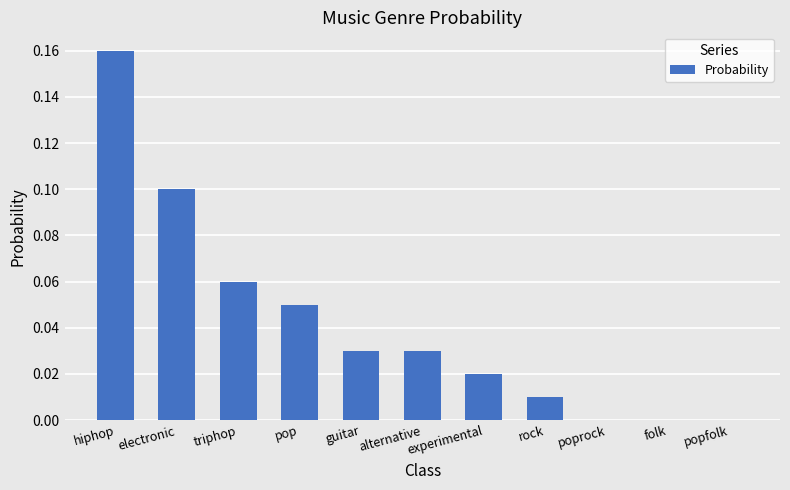

Is it true that the value at triphop is 0.0?

False